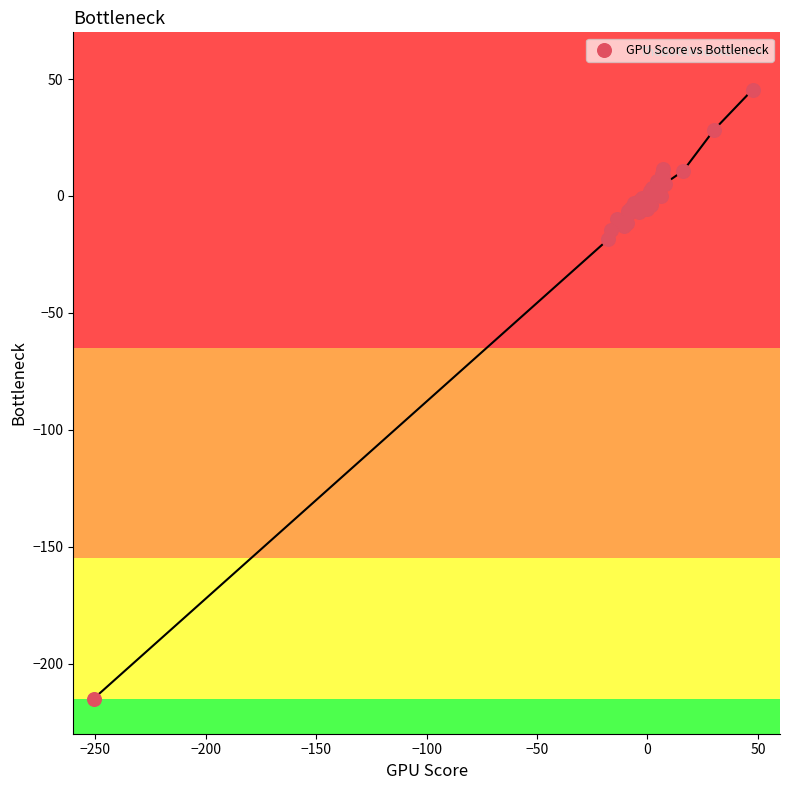

What Y value in the scatter plot is closest to -84?

-18.5